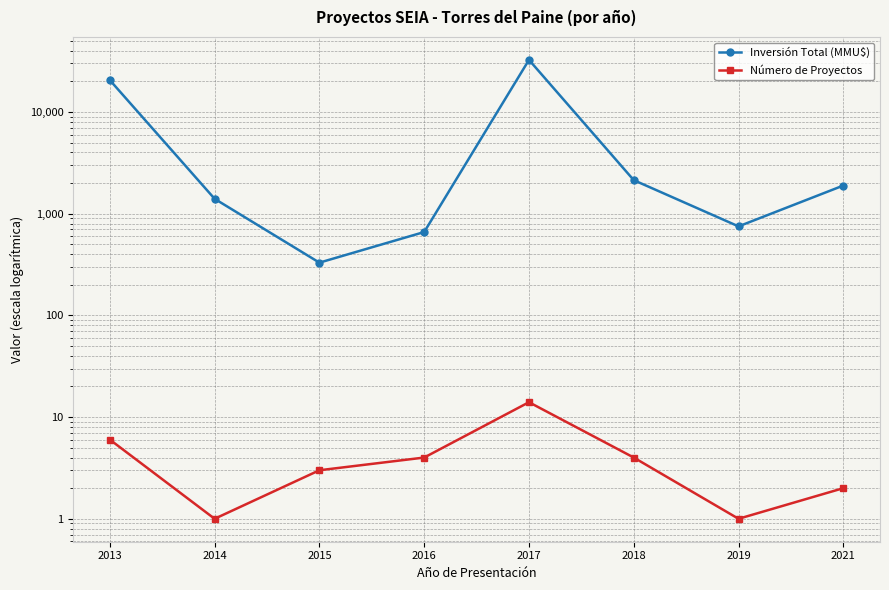

True or false: Número de Proyectos has a value of 4 at 2016.

True